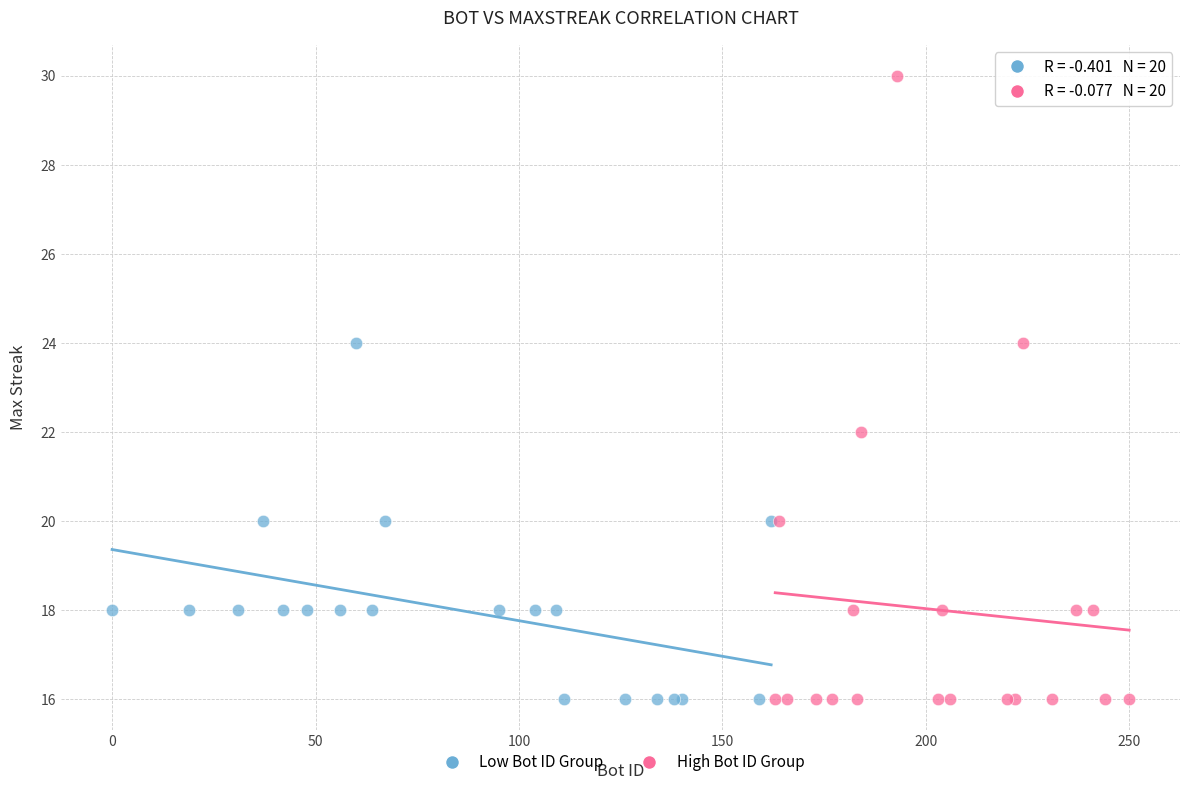

Which series has the largest Y range (max minus min)?

High Bot ID Group